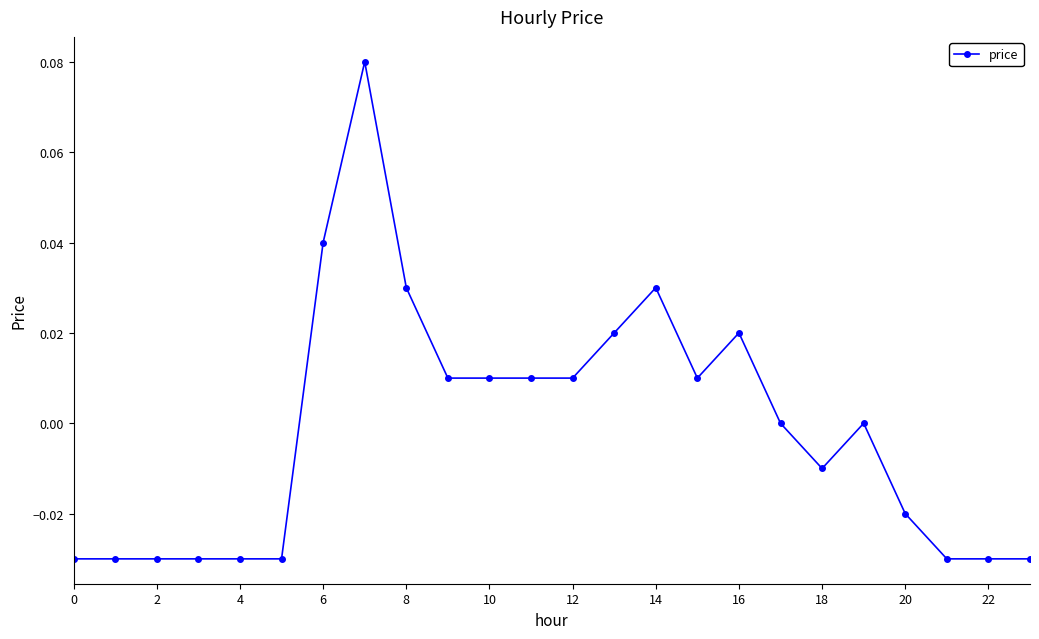

True or false: there are more than 2 points higher than both neighbors.

True